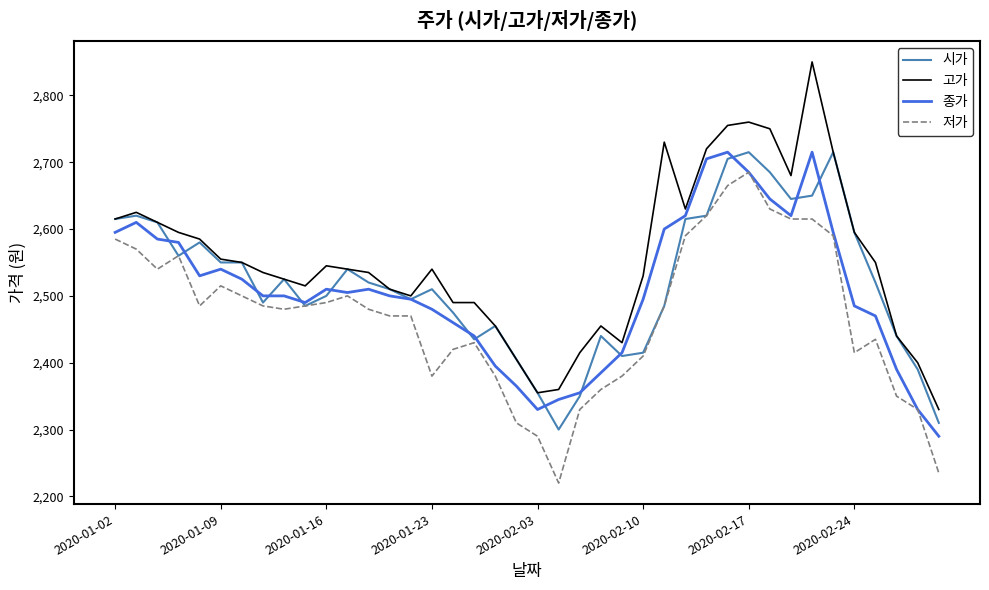

Which series has the widest spread of values?

고가